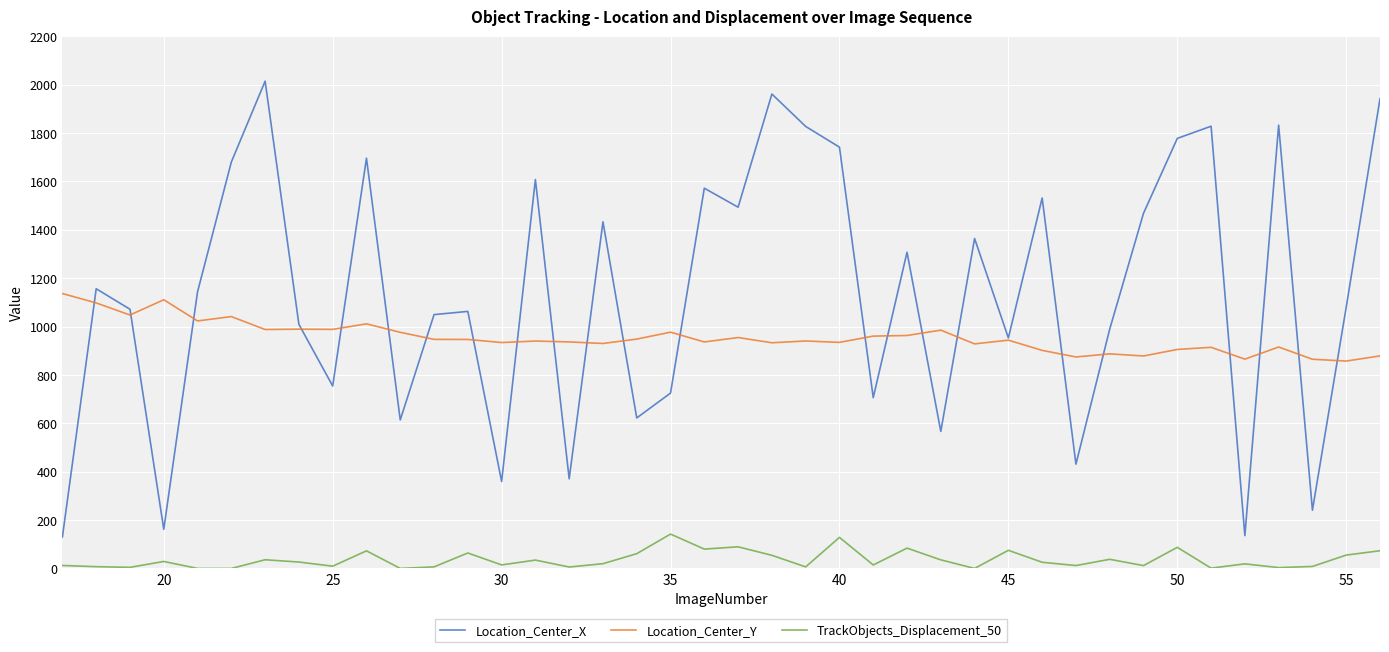

Which series has the largest total across all categories?

Location_Center_X